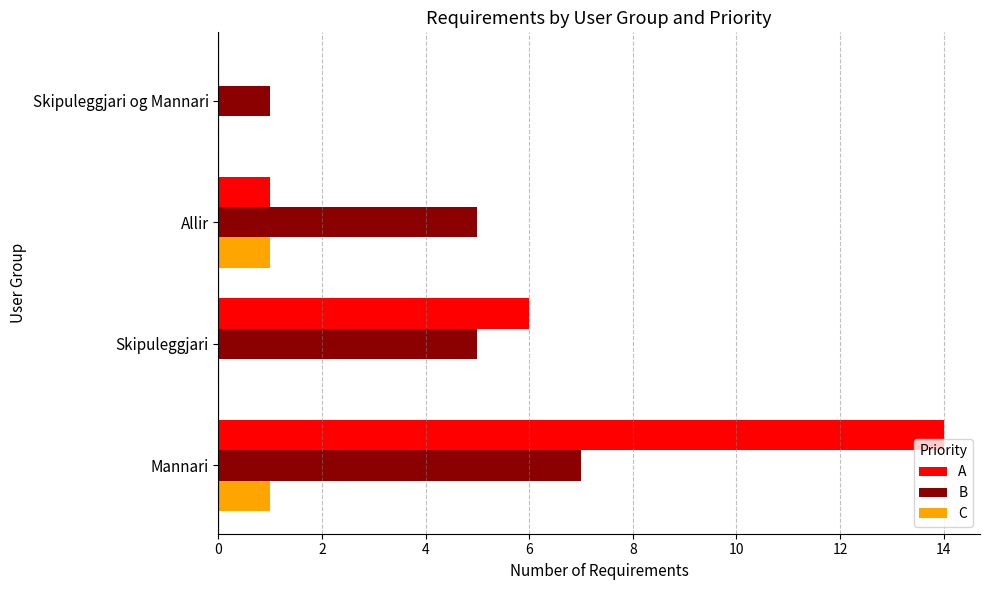

What are all the series names shown in the legend?

A, B, C